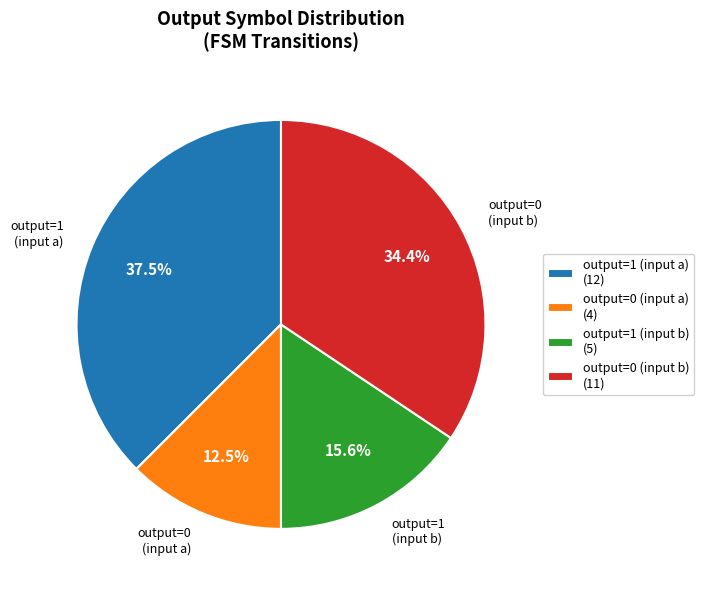

Which category has the biggest portion of the pie?

output=1 (input a) (12)